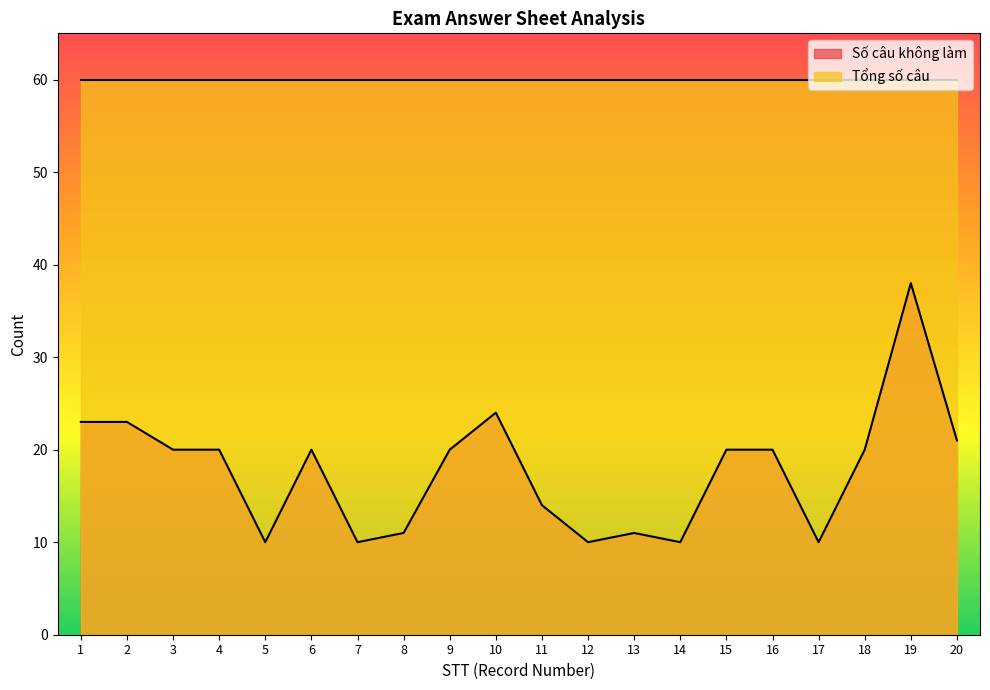

Reading left to right, list all the values displayed in this chart.

1=23	2=23	3=20	4=20	5=10	6=20	7=10	8=11	9=20	10=24	11=14	12=10	13=11	14=10	15=20	16=20	17=10	18=20	19=38	20=21